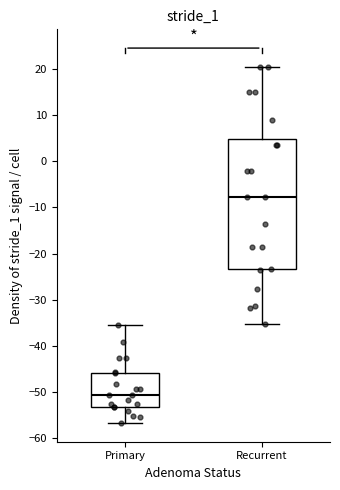

Where is the lower edge of the box for Recurrent on the y-axis? The values are not printed on the chart, so give them approximately, as read against the axis.

-23